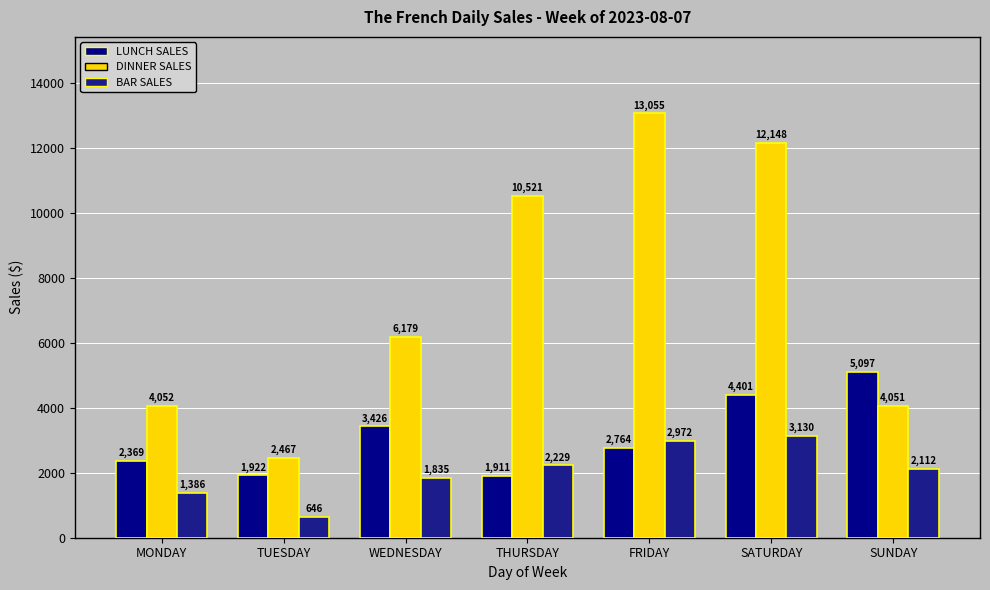

What is the difference between the second highest and minimum values in the BAR SALES series?

2327.0